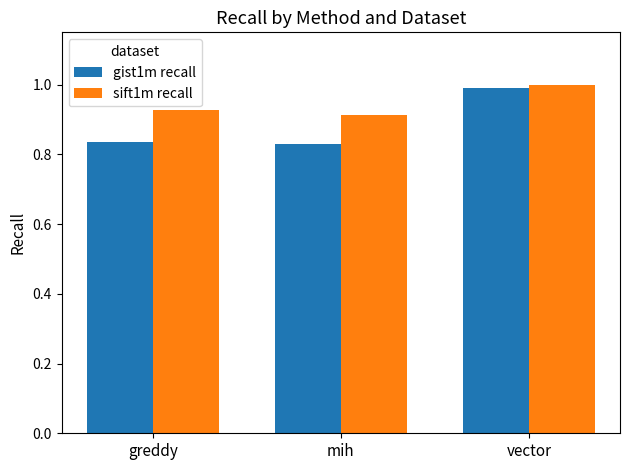

What is the spread (max minus min) of values at mih?

0.1